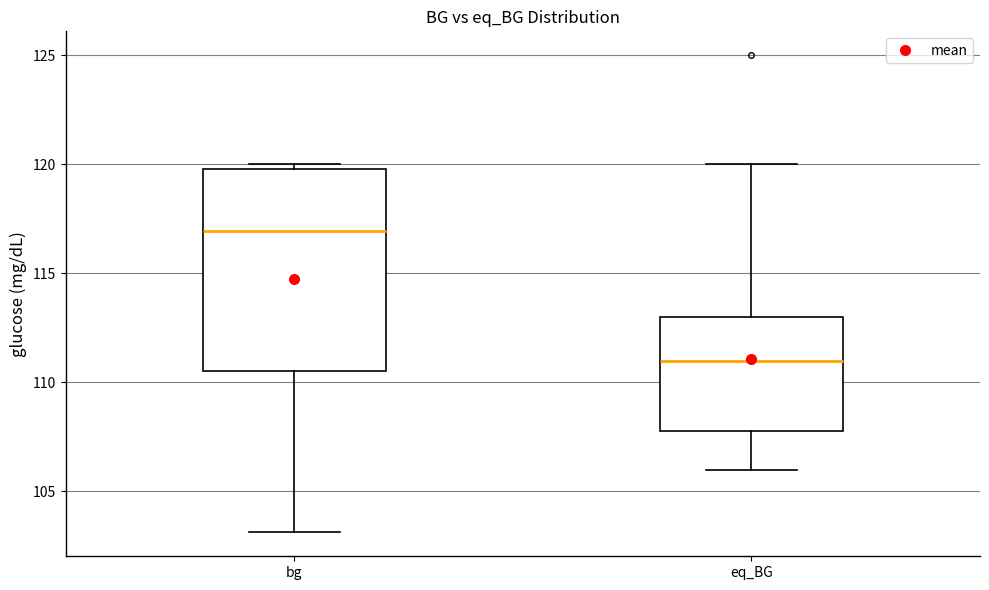

Comparing the boxes themselves (not the whiskers), which one is the tallest?

bg